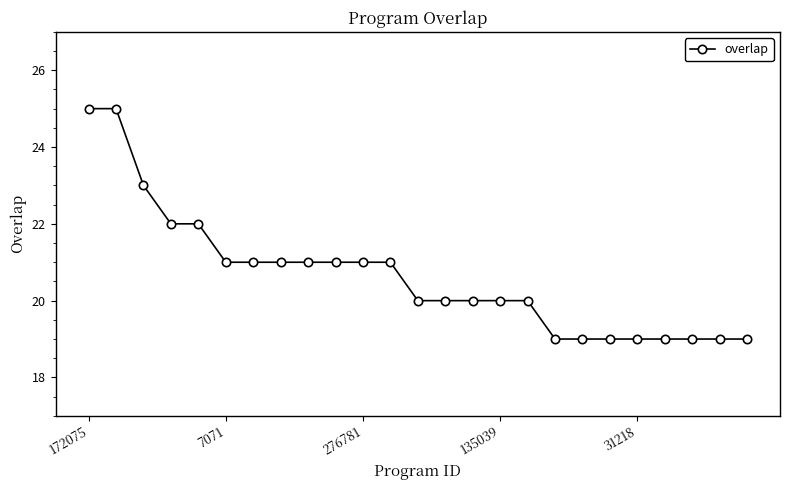

Count the values in the range 19 to 21.

20